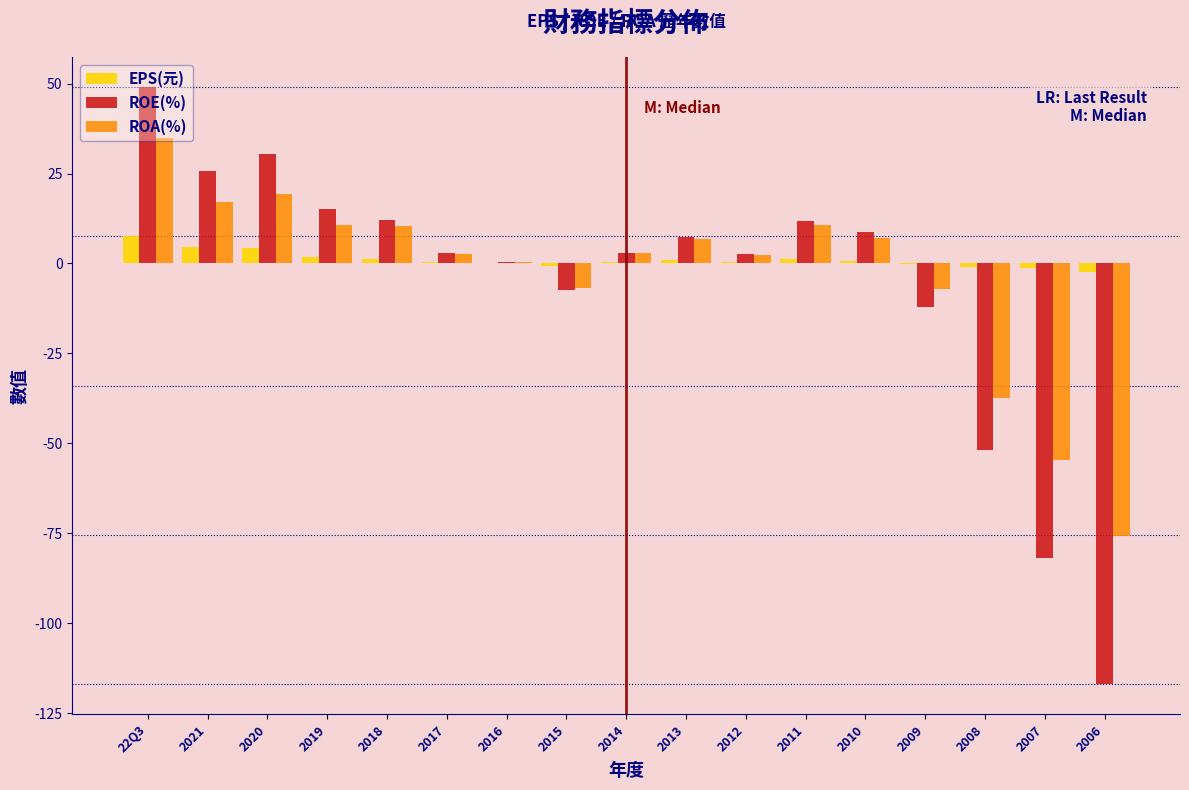

Is the value of ROA(%) at 2008 greater than the value of ROE(%) at 2021?

No